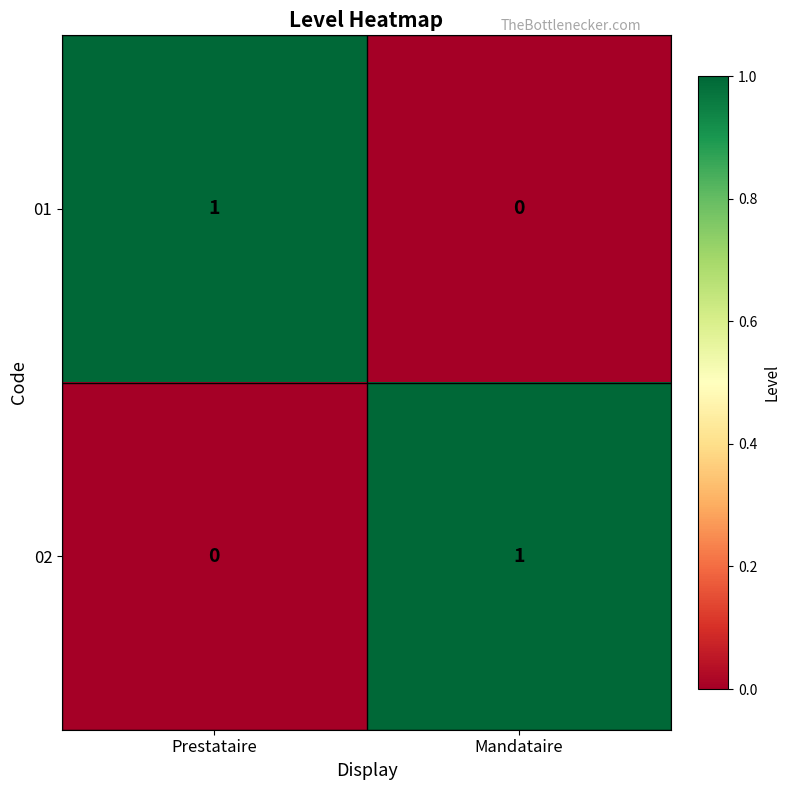

At Prestataire, list the series in order from smallest to largest.

02, 01